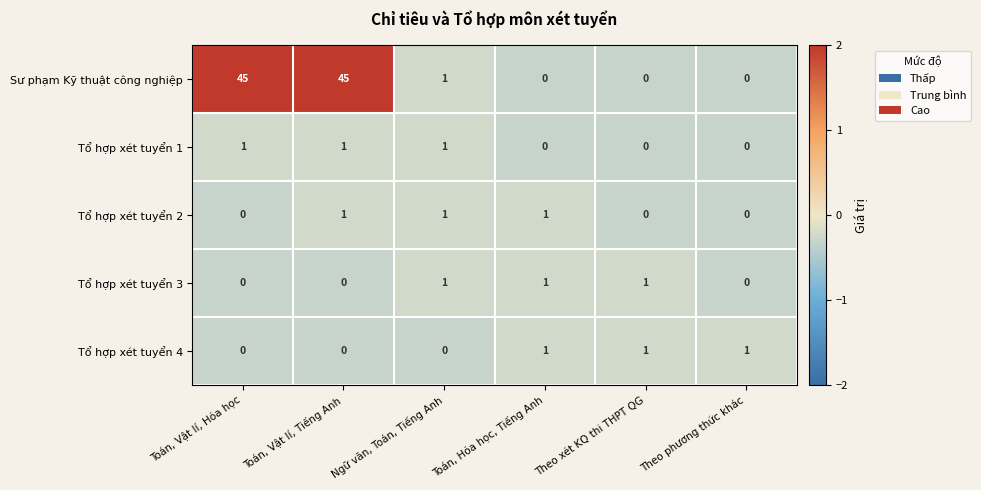

Which series has the largest range (max minus min)?

Sư phạm Kỹ thuật công nghiệp